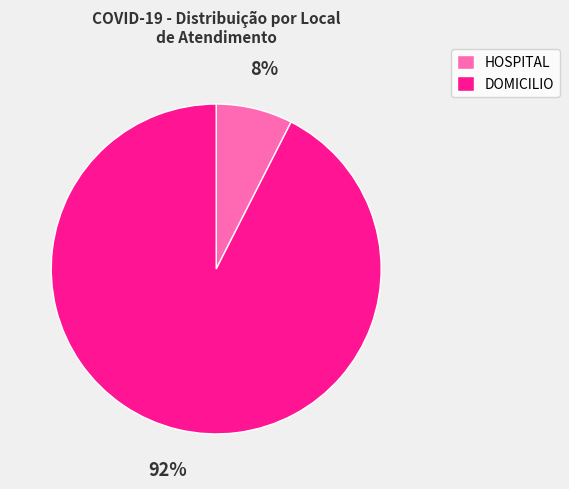

To the nearest percent, what is the average slice percentage?

50%